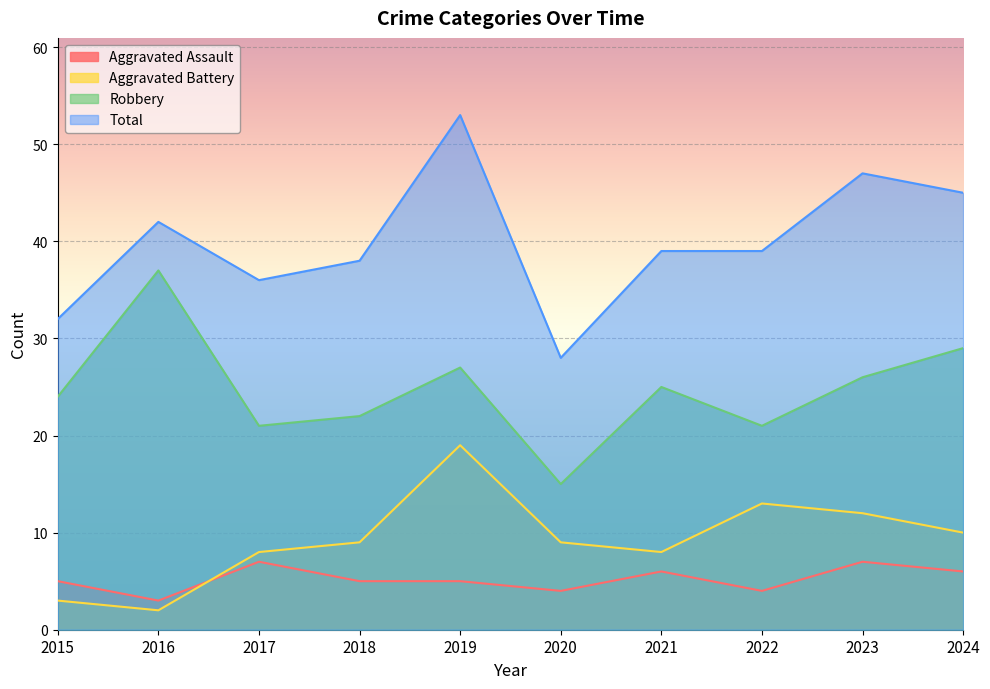

How many data points in Aggravated Assault are less than 5?

3